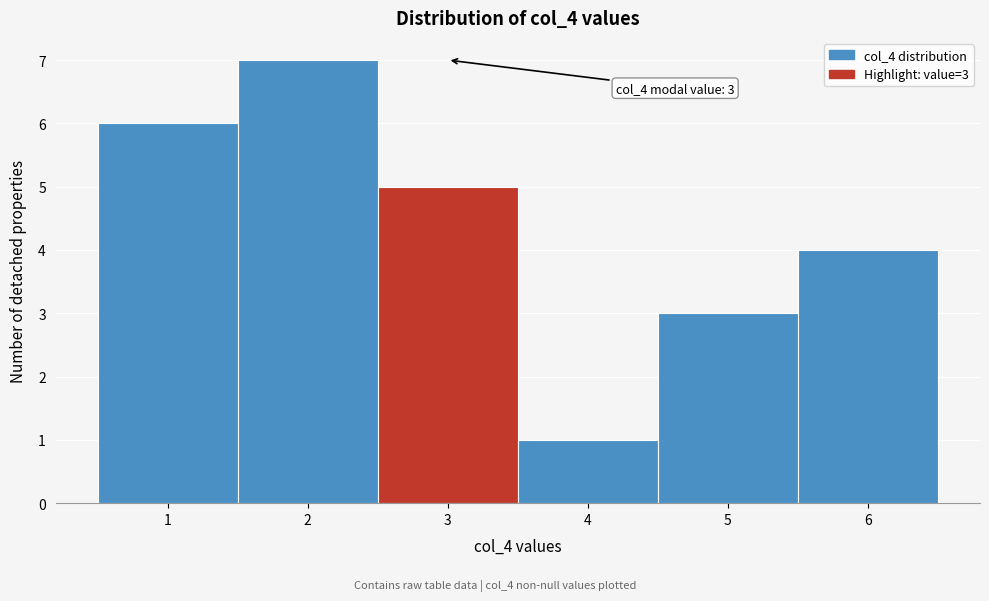

Which range on the x-axis has the tallest bar?

1.5 to 2.5